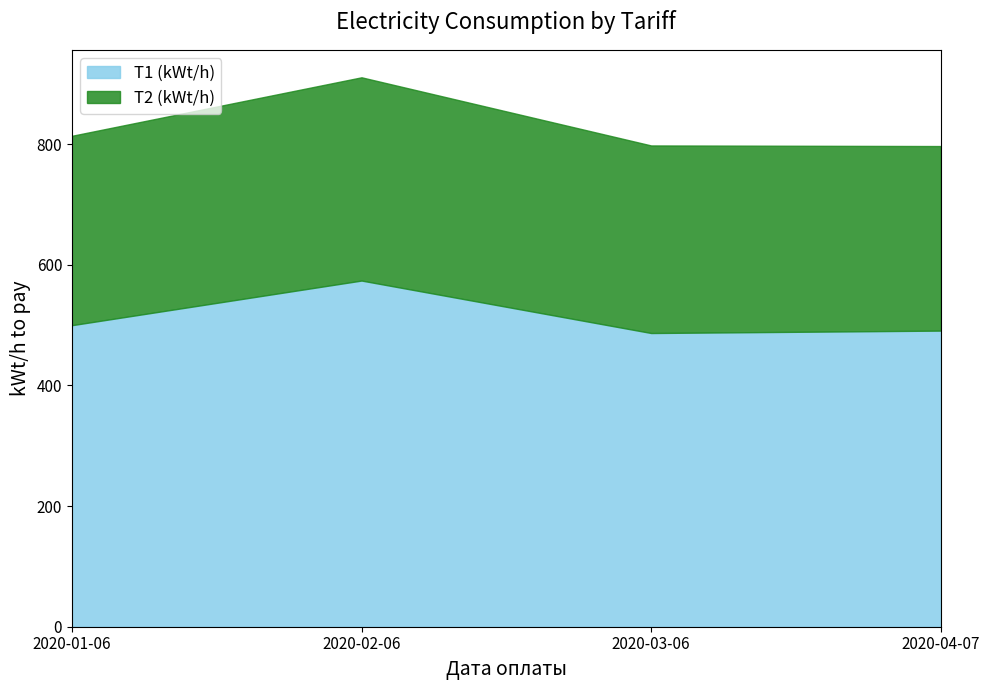

What are all the series names shown in the legend?

T1 (kWt/h), T2 (kWt/h)